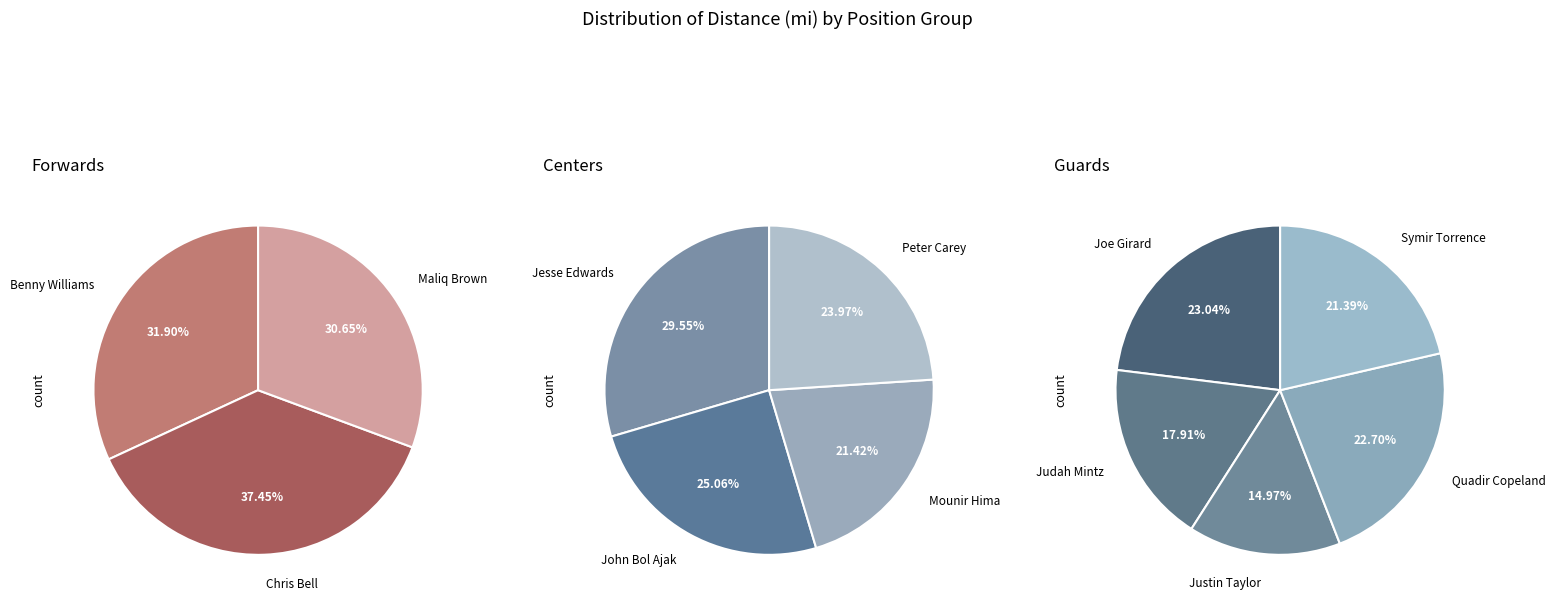

Count the number of slices in the pie.

12